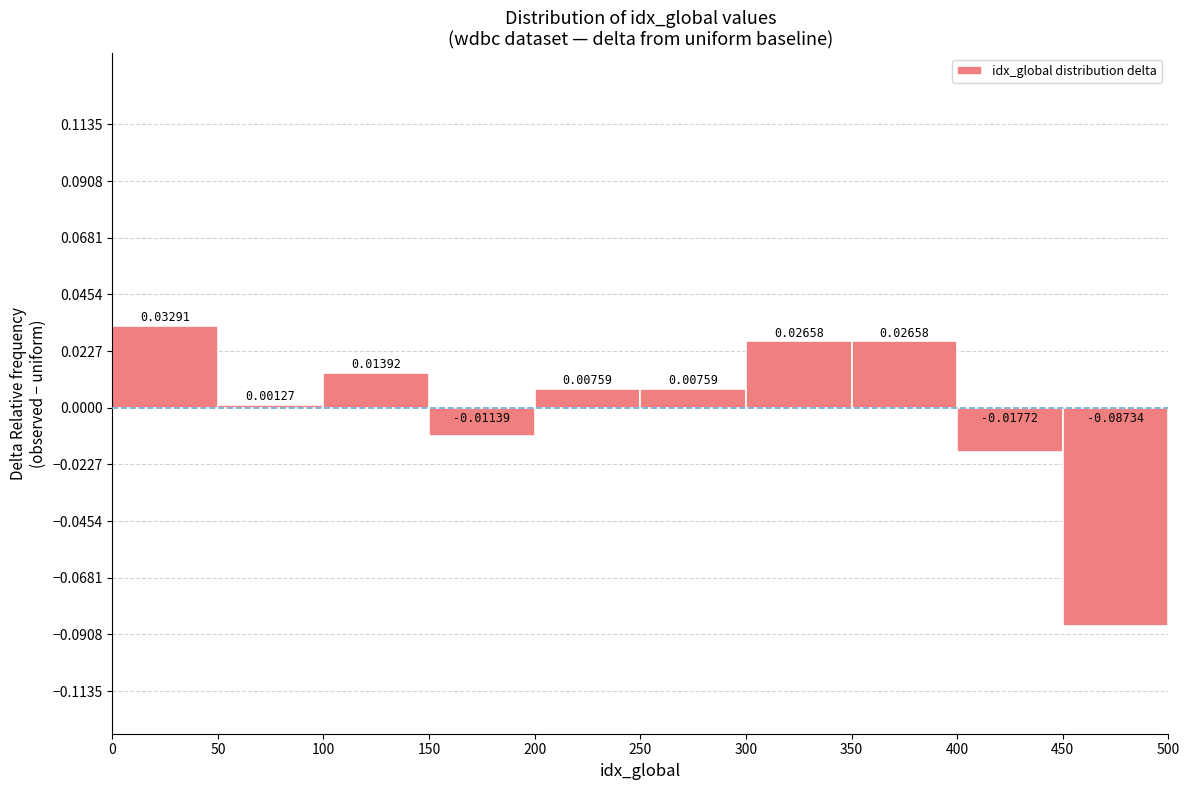

Which range on the x-axis has the tallest bar?

0 to 50